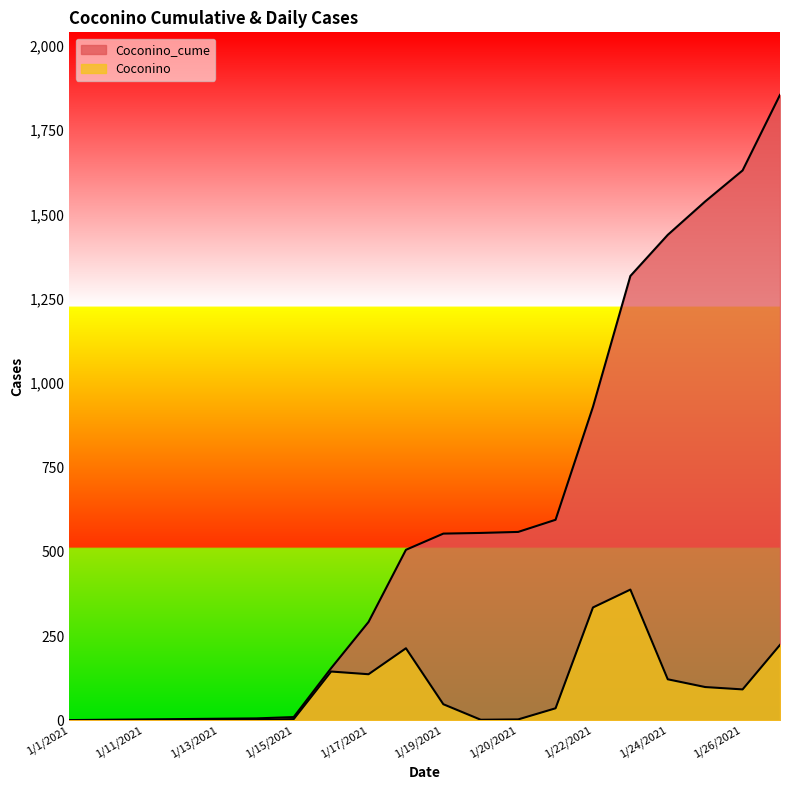

At how many categories does at least one series exceed 1263?

5